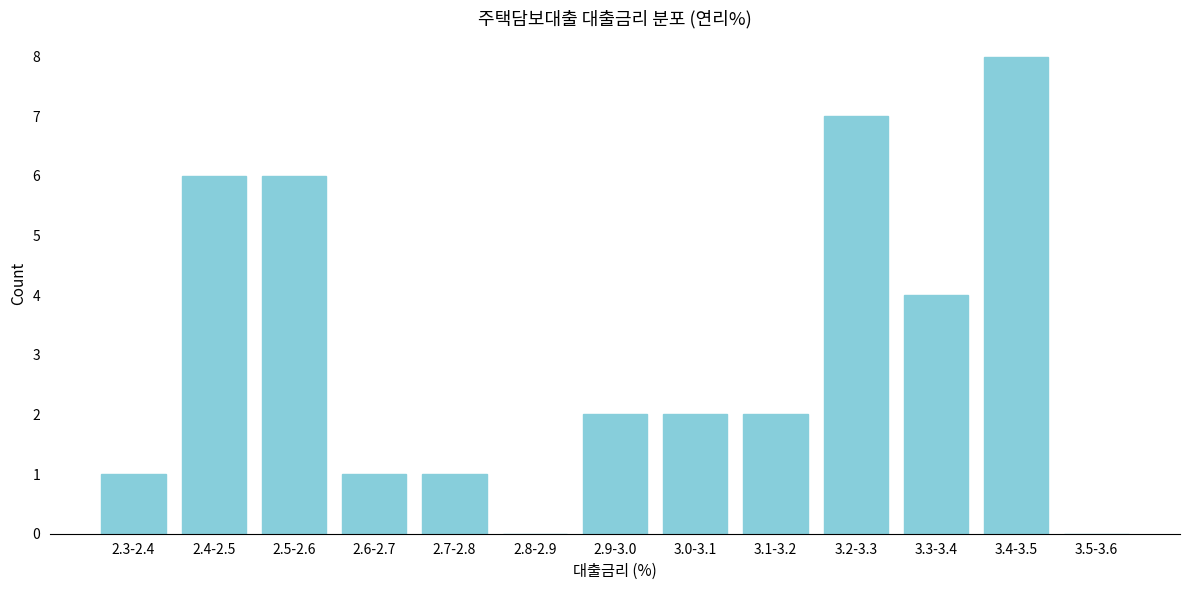

Reading left to right, extract all data points from this chart.

2.3-2.4=1	2.4-2.5=6	2.5-2.6=6	2.6-2.7=1	2.7-2.8=1	2.8-2.9=0	2.9-3.0=2	3.0-3.1=2	3.1-3.2=2	3.2-3.3=7	3.3-3.4=4	3.4-3.5=8	3.5-3.6=0